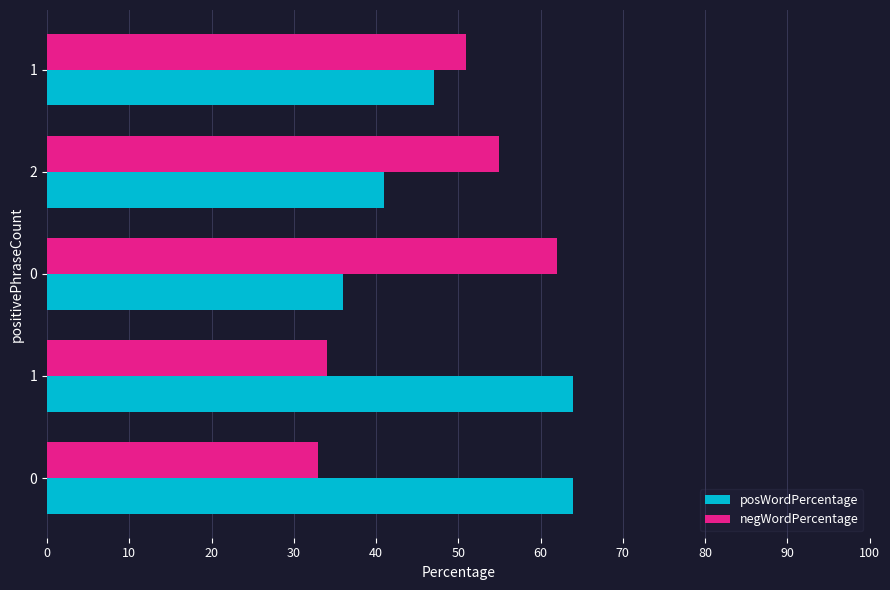

What are all the series names shown in the legend?

posWordPercentage, negWordPercentage